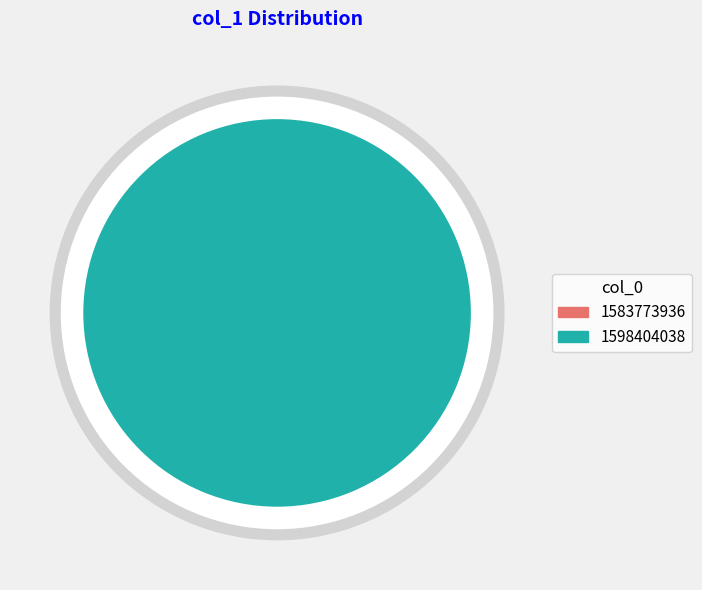

To the nearest percent, what is the difference between the largest and smallest slice percentages?

100%